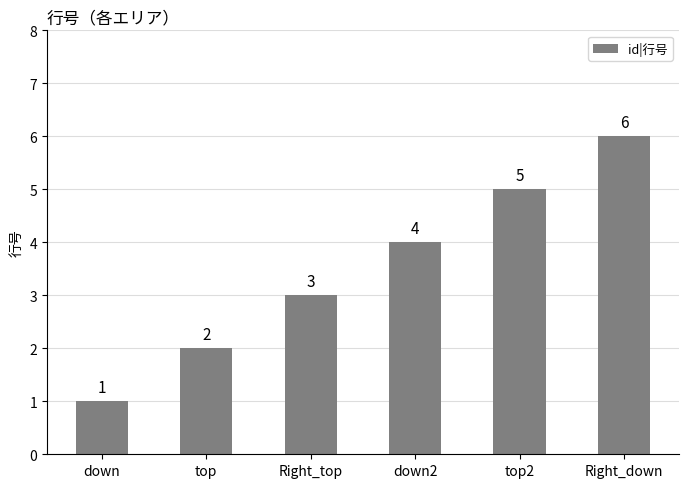

Rank the categories by value from highest to lowest.

Right_down, top2, down2, Right_top, top, down